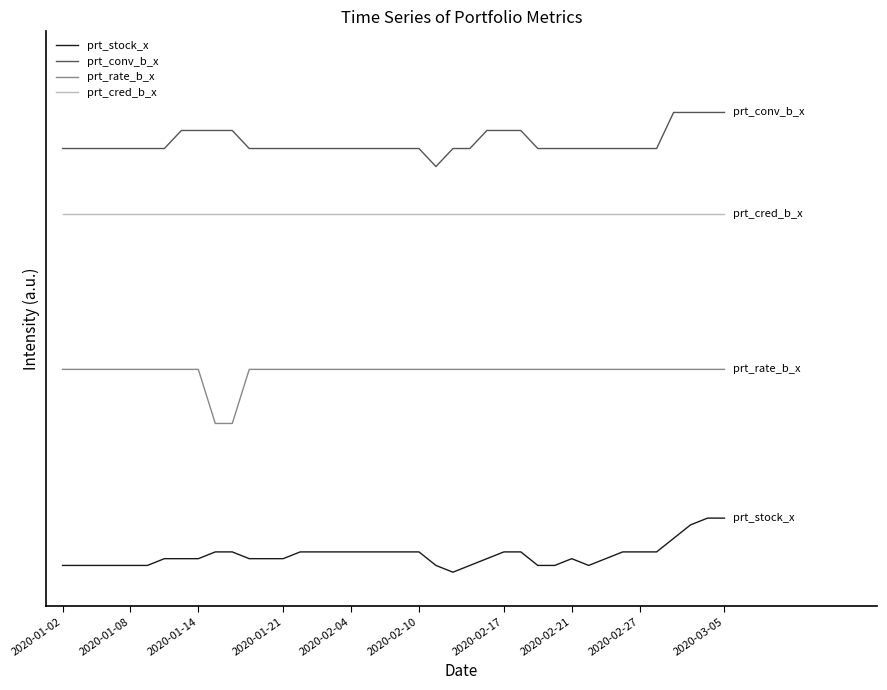

Does the chart display data point markers on the line(s)?

No